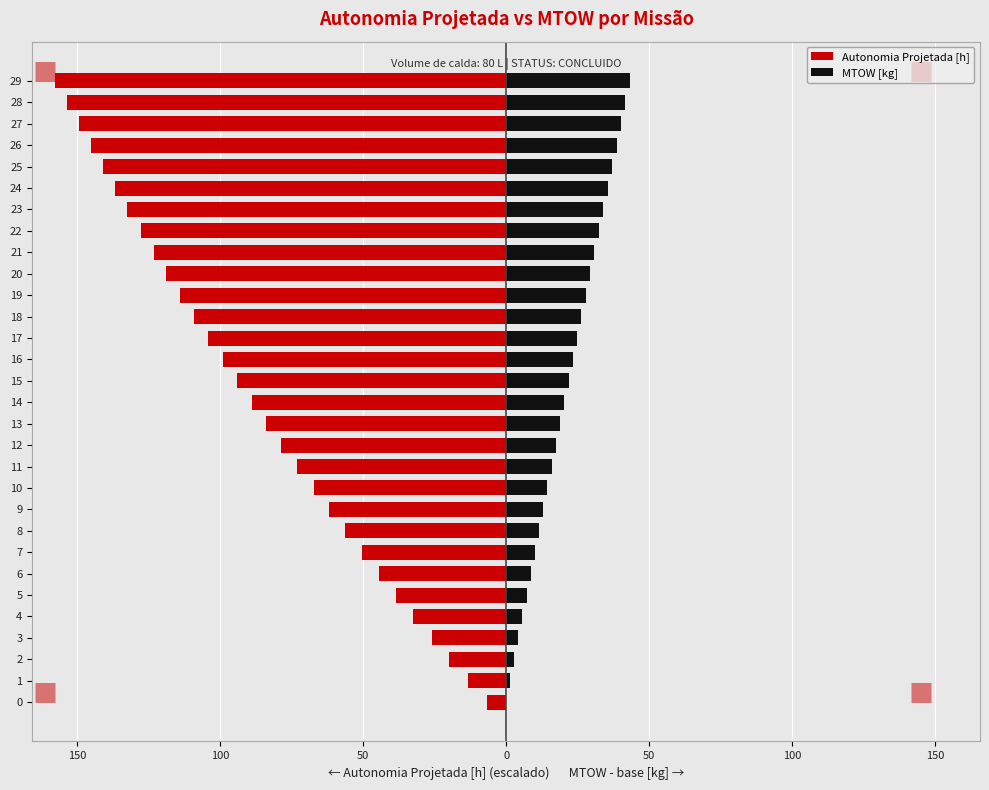

How many data points in Autonomia Projetada [h] are above -88?

14